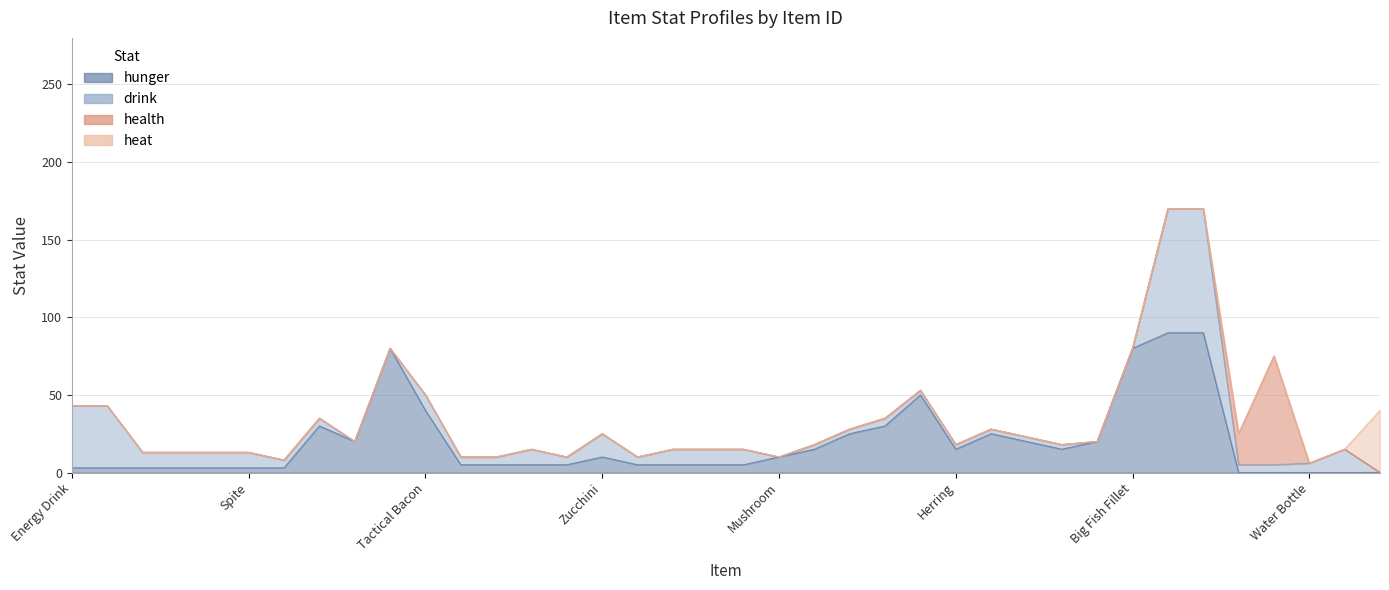

Reading left to right, what are all the values shown in this chart?

hunger: 3	3	3	3	3	3	3	30	20	80	40	5	5	5	5	10	5	5	5	5	10	15	25	30	50	15	25	20	15	20	80	90	90	0	0	0	0	0
drink: 40	40	10	10	10	10	5	5	0	0	10	5	5	10	5	15	5	10	10	10	0	3	3	5	3	3	3	3	3	0	0	80	80	5	5	6	15	0
health: 0	0	0	0	0	0	0	0	0	0	0	0	0	0	0	0	0	0	0	0	0	0	0	0	0	0	0	0	0	0	0	0	0	20	70	0	0	0
heat: 0	0	0	0	0	0	0	0	0	0	0	0	0	0	0	0	0	0	0	0	0	0	0	0	0	0	0	0	0	0	0	0	0	0	0	0	0	40